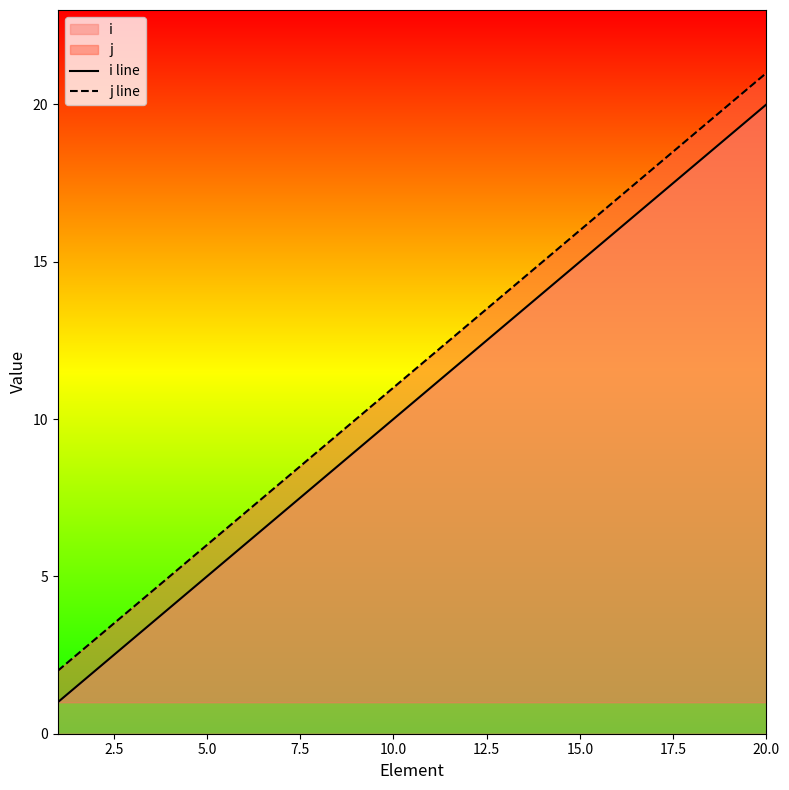

Reading left to right, extract all data points from this chart.

i line: 1	2	3	4	5	6	7	8	9	10	11	12	13	14	15	16	17	18	19	20
j line: 2	3	4	5	6	7	8	9	10	11	12	13	14	15	16	17	18	19	20	21